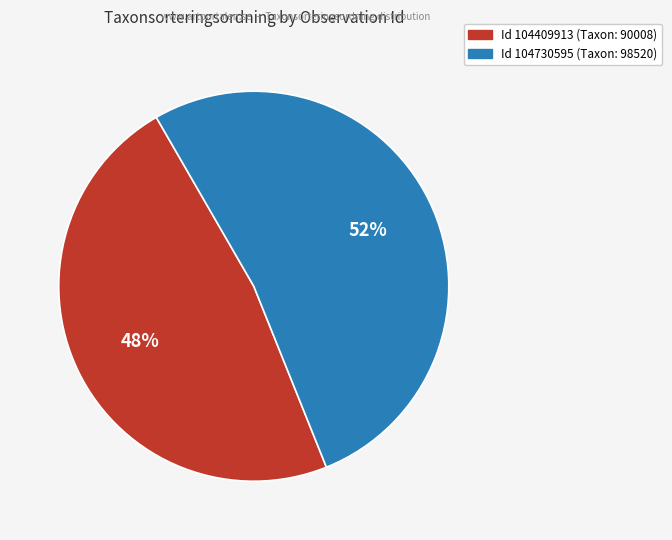

Count the number of slices in the pie.

2